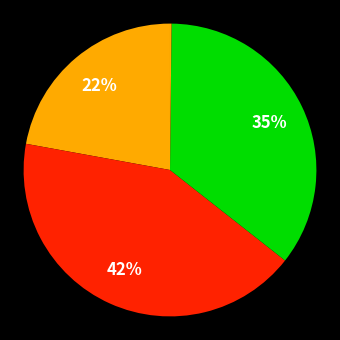

Count the number of slices in the pie.

5